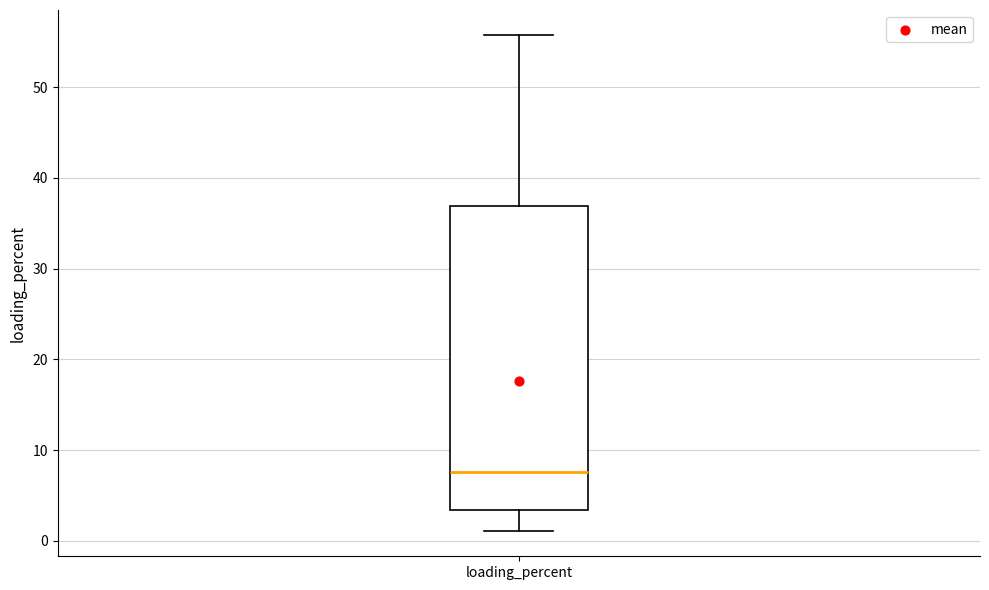

Where is the lower edge of the box for loading_percent on the y-axis? The values are not printed on the chart, so give them approximately, as read against the axis.

3